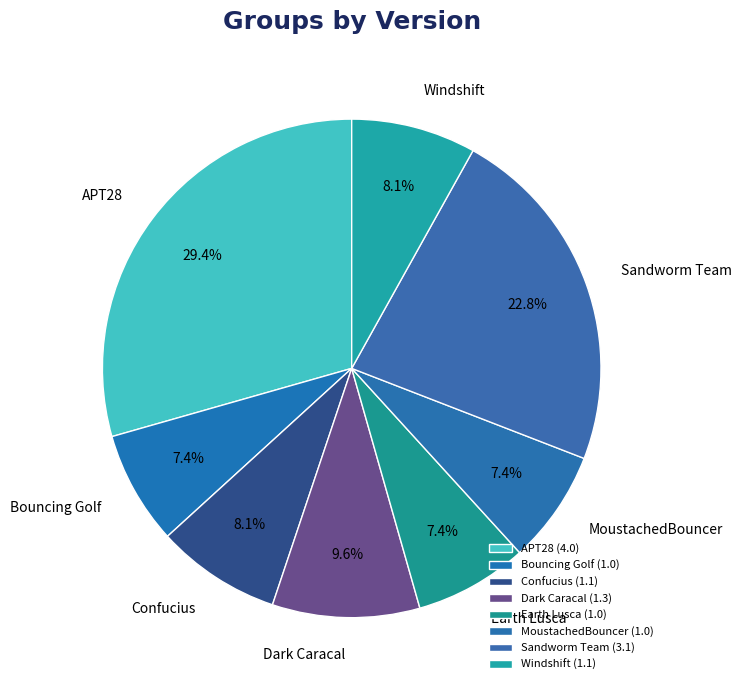

How many segments does this pie chart have?

8